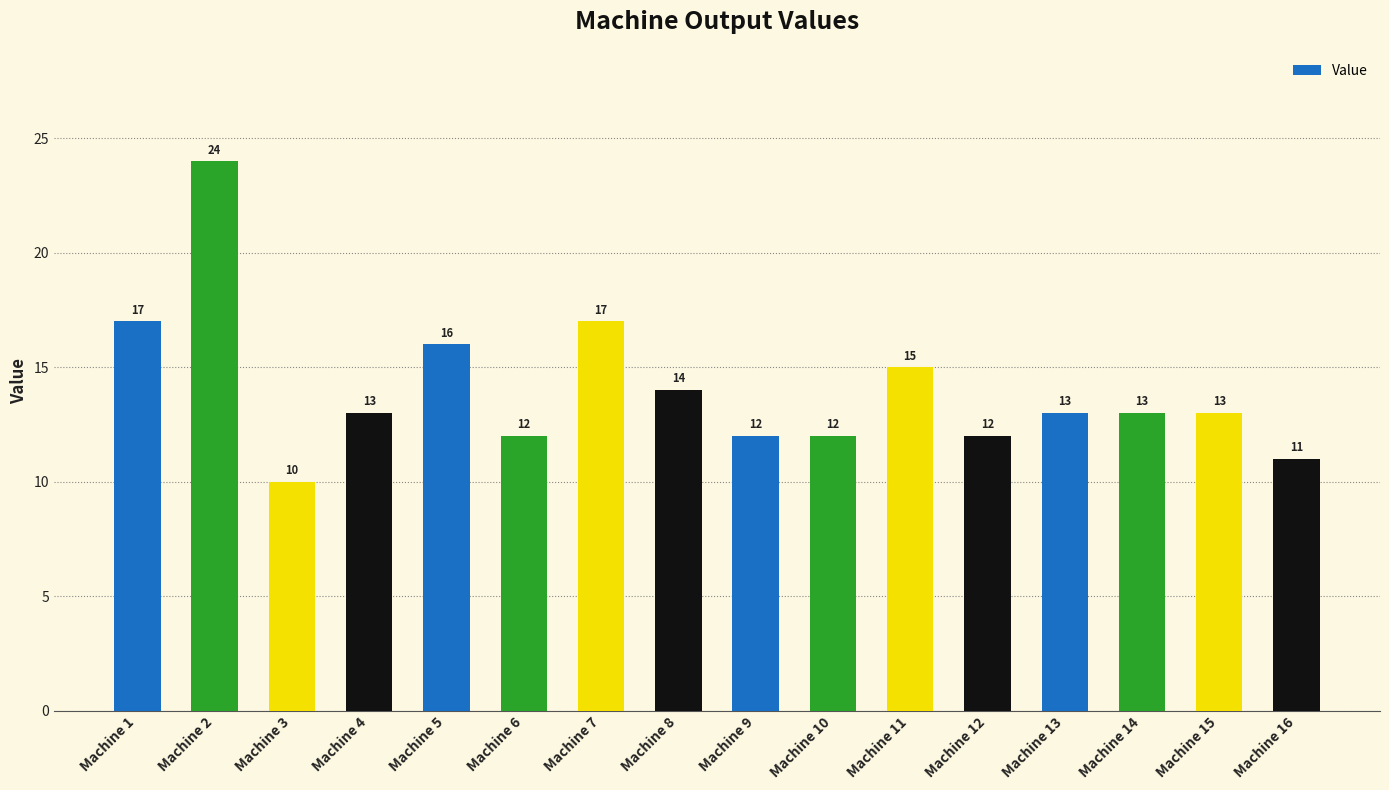

What is the change in value from Machine 11 to Machine 16?

-4